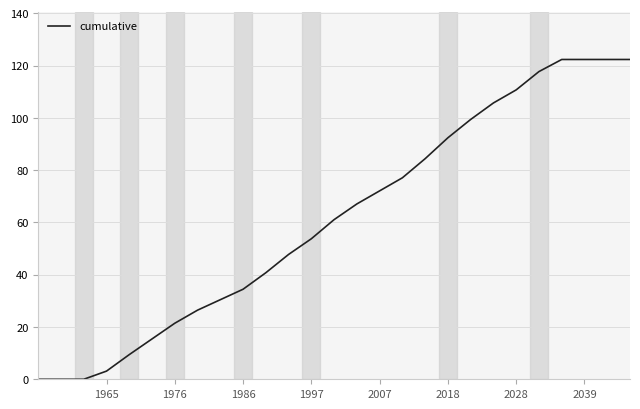

How many values exceed 61?

14